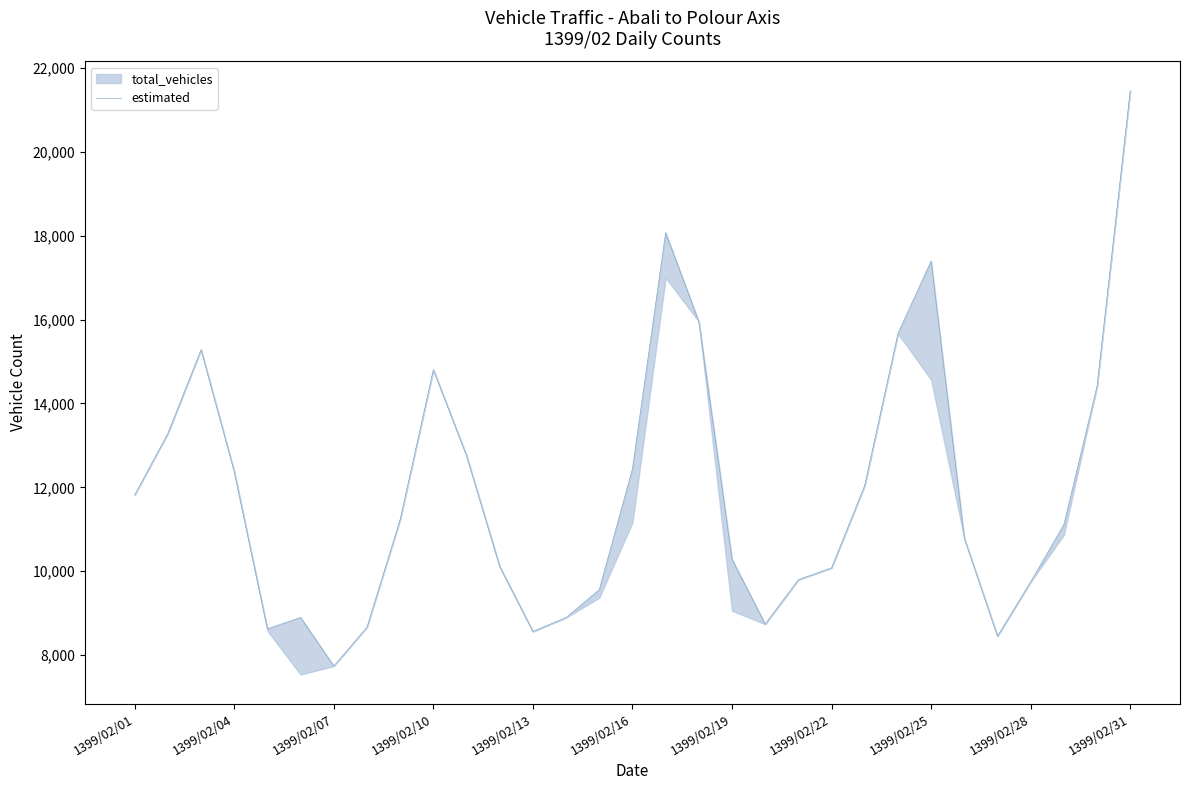

What is the difference between the second highest and second lowest values?

9622